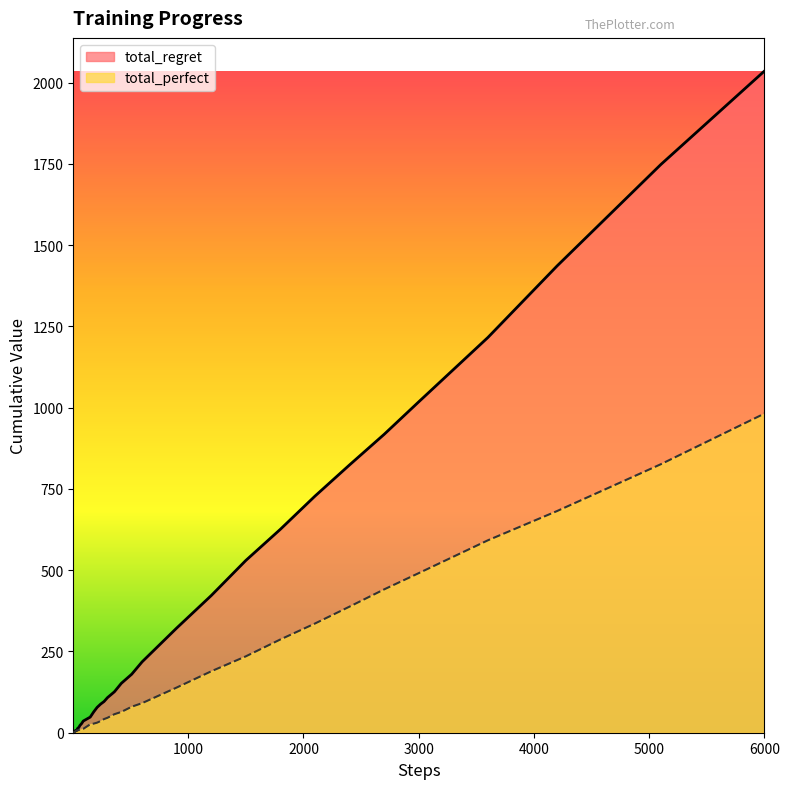

Rank the series by their maximum value, from highest to lowest.

total_regret, total_perfect